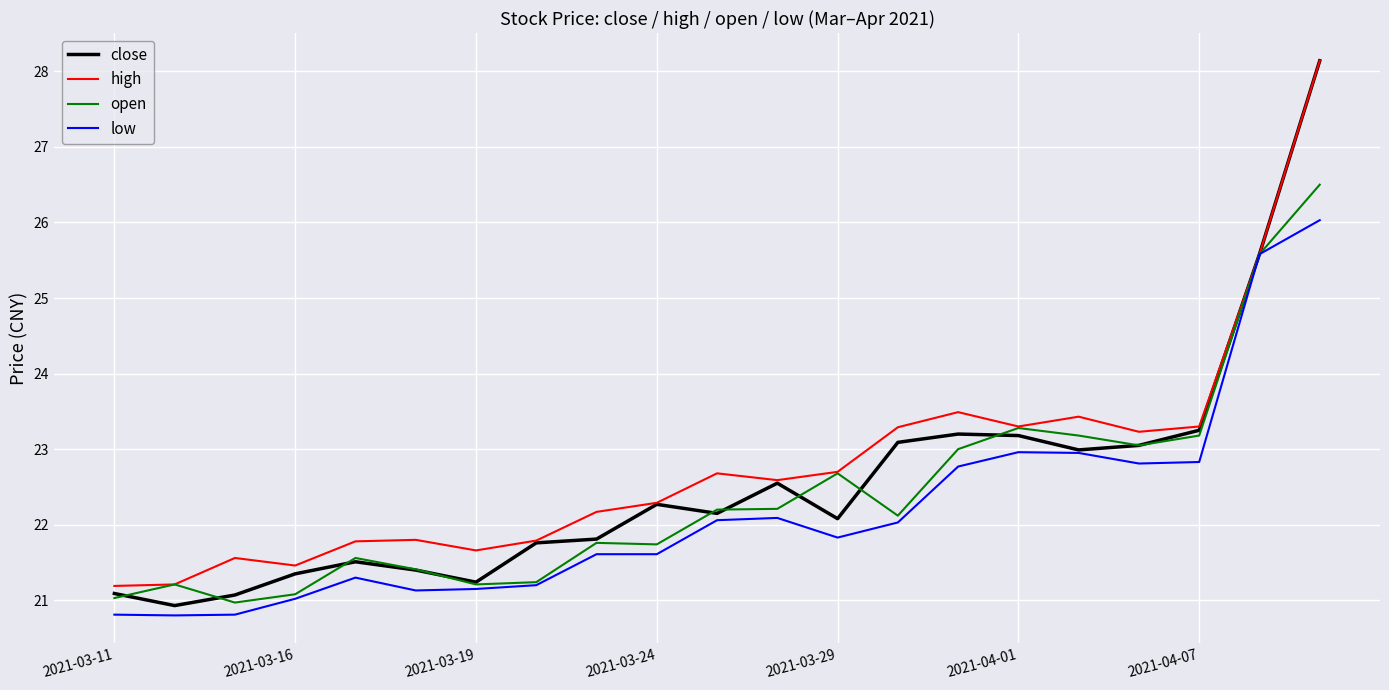

Which series has the widest spread of values?

close